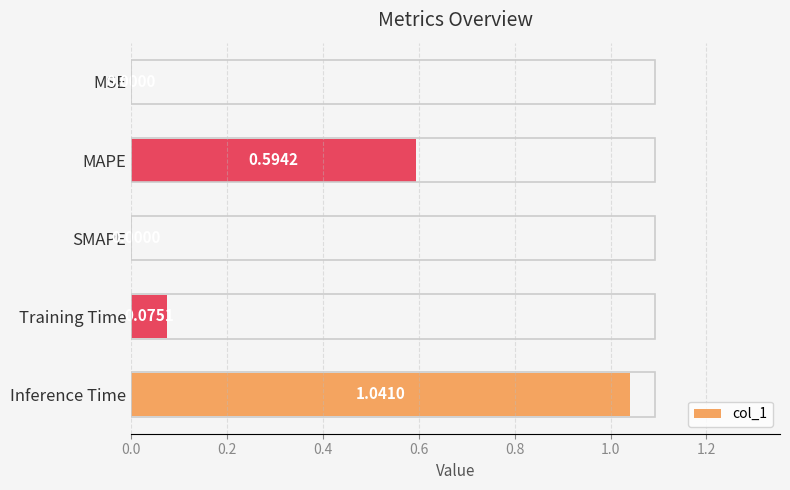

Which category has the highest value across all series?

Inference Time